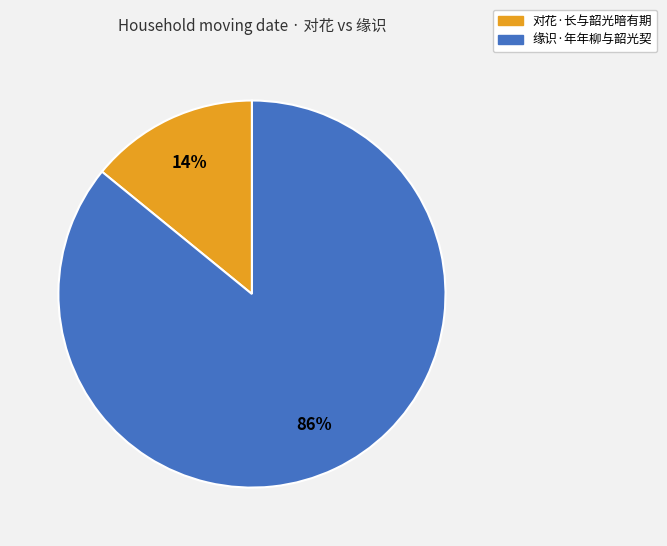

Is it true that 对花·长与韶光暗有期 is 14% of the pie?

True